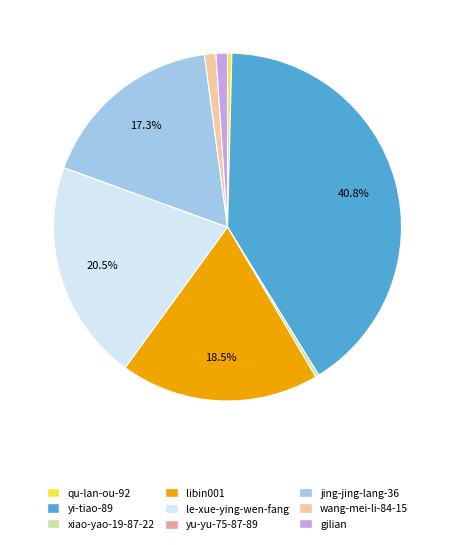

Is it true that gilian is 1% of the pie?

True